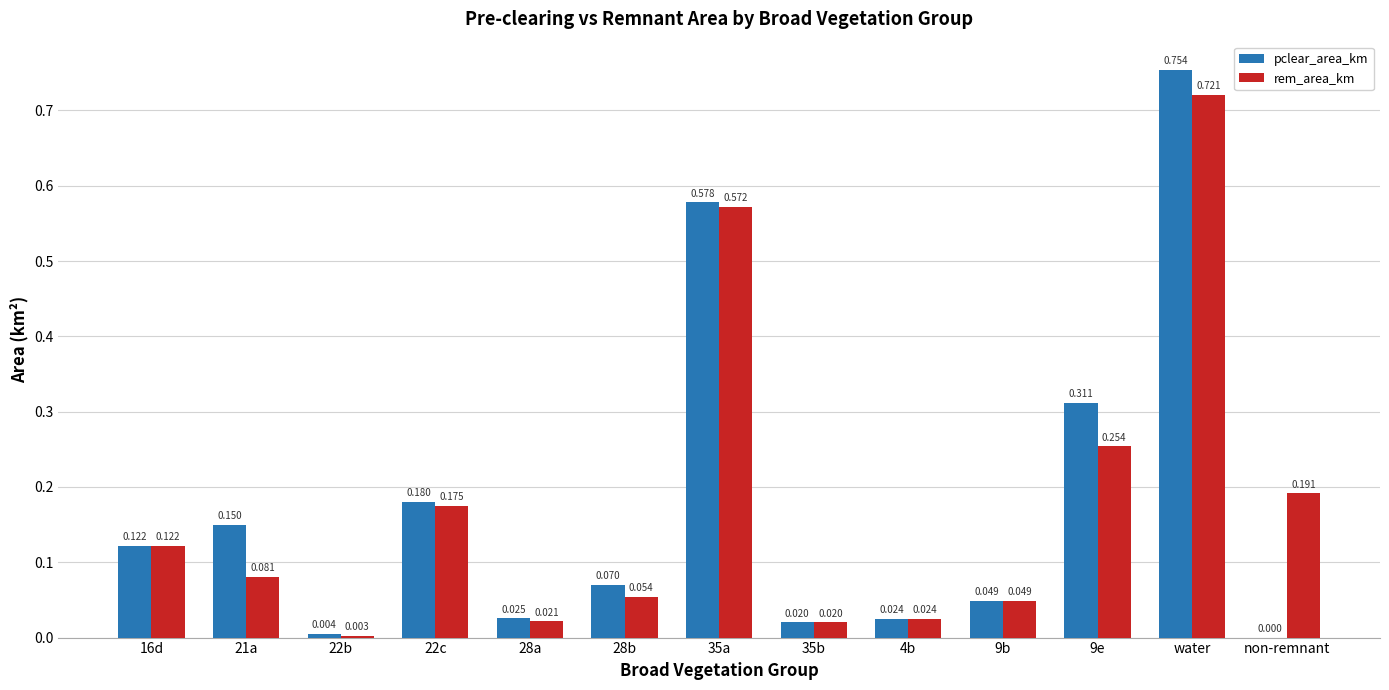

Which series changed the most between 16d and water?

pclear_area_km